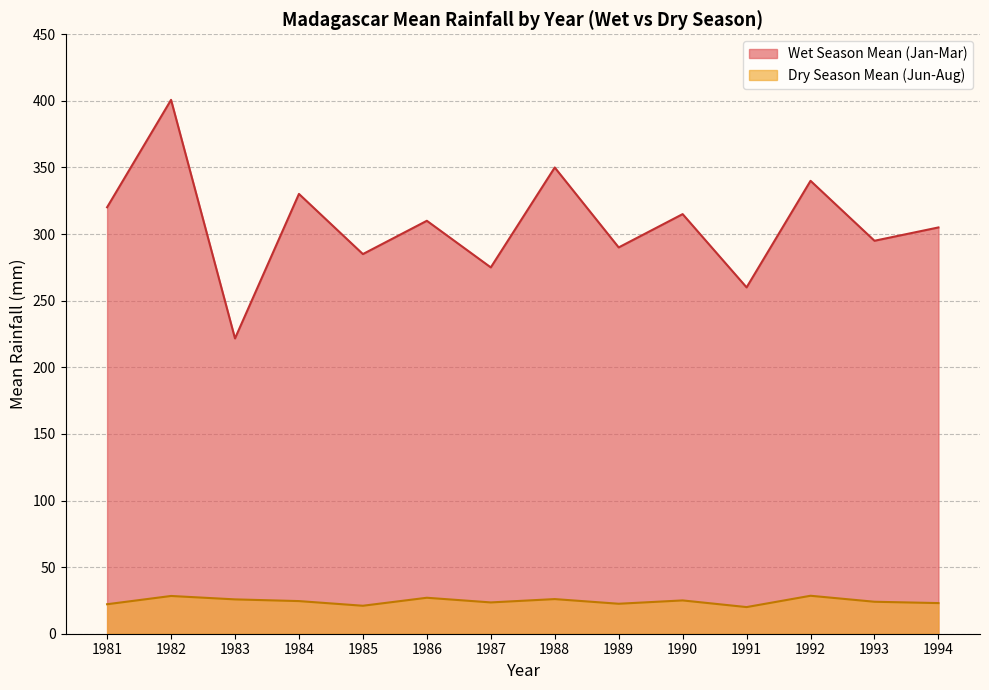

Rank the series by their maximum value, from lowest to highest.

Dry Season Mean (Jun-Aug), Wet Season Mean (Jan-Mar)